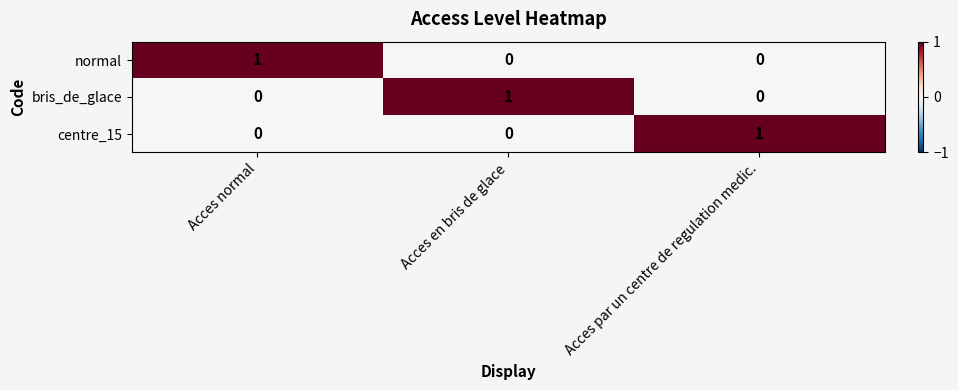

At which label does bris_de_glace reach its peak?

Acces en bris de glace